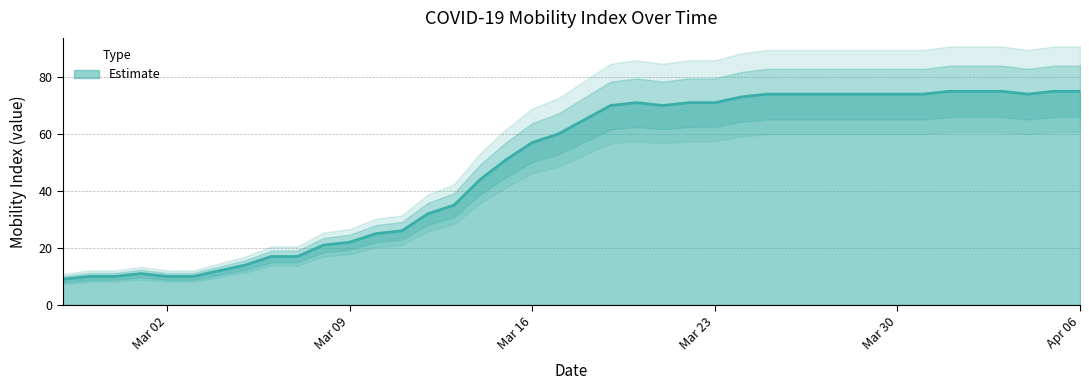

How many lines are shown in the chart?

1